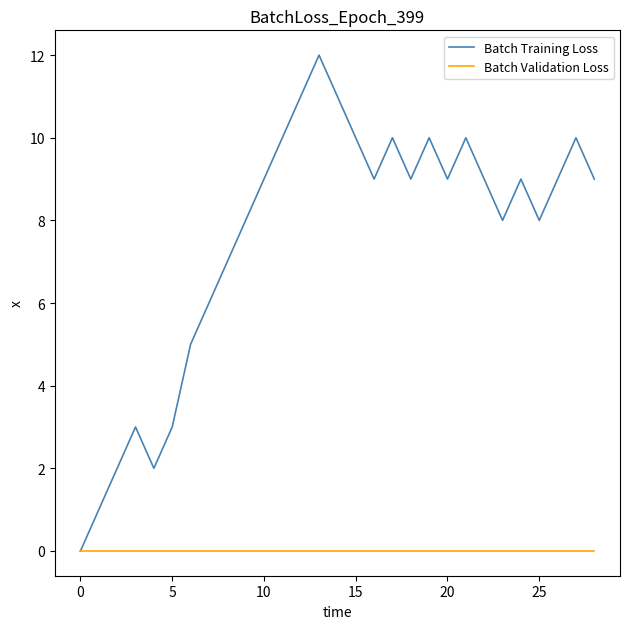

Which series has the largest total across all categories?

Batch Training Loss